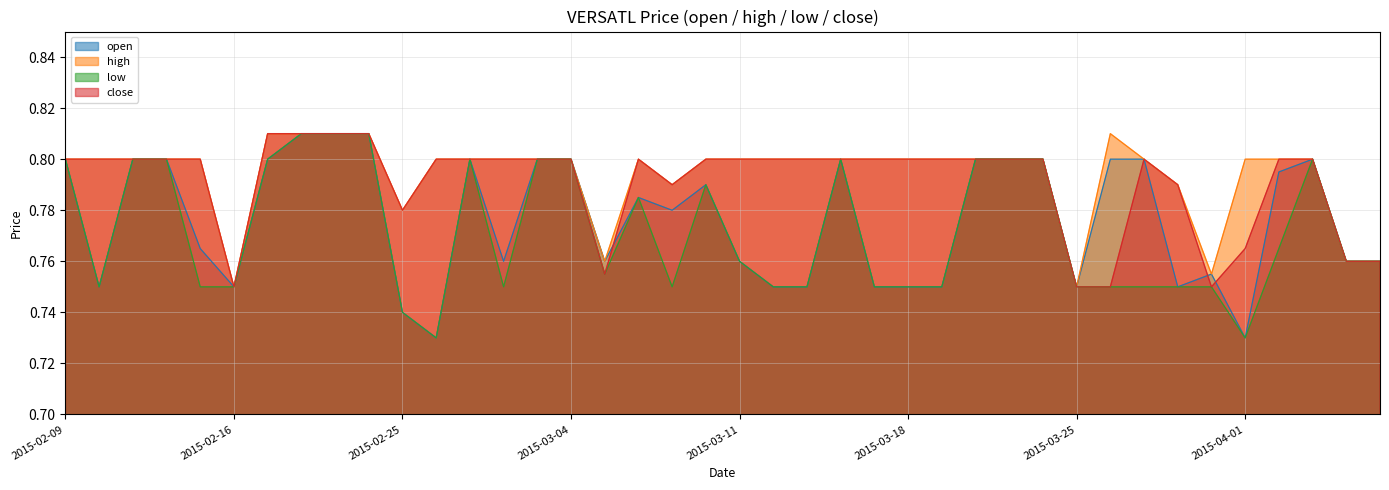

What is the sum of the open values at 2015-02-12 and 2015-03-12?

1.6